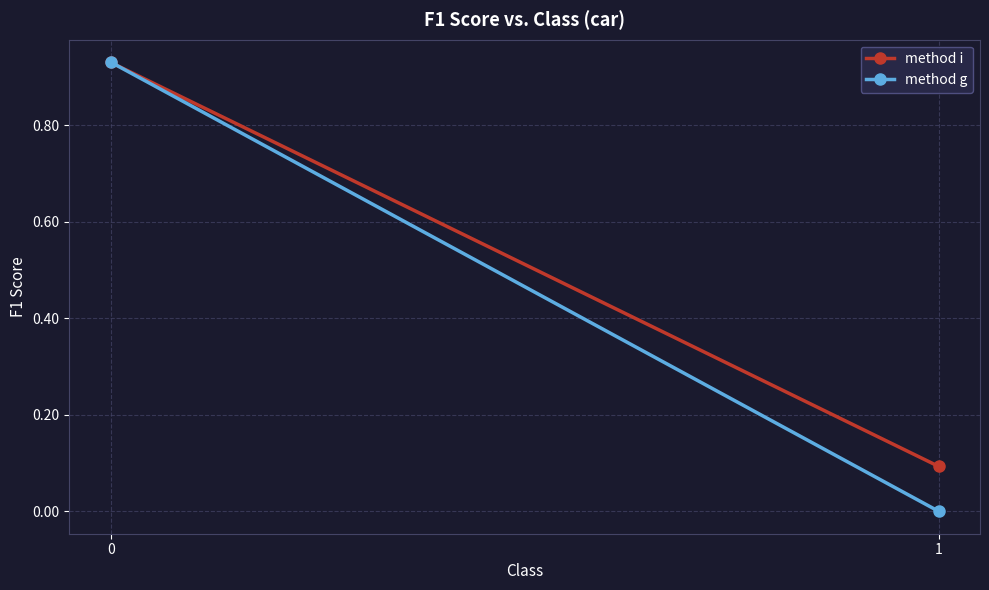

Is it true that method g equals 0.0 at 1?

True